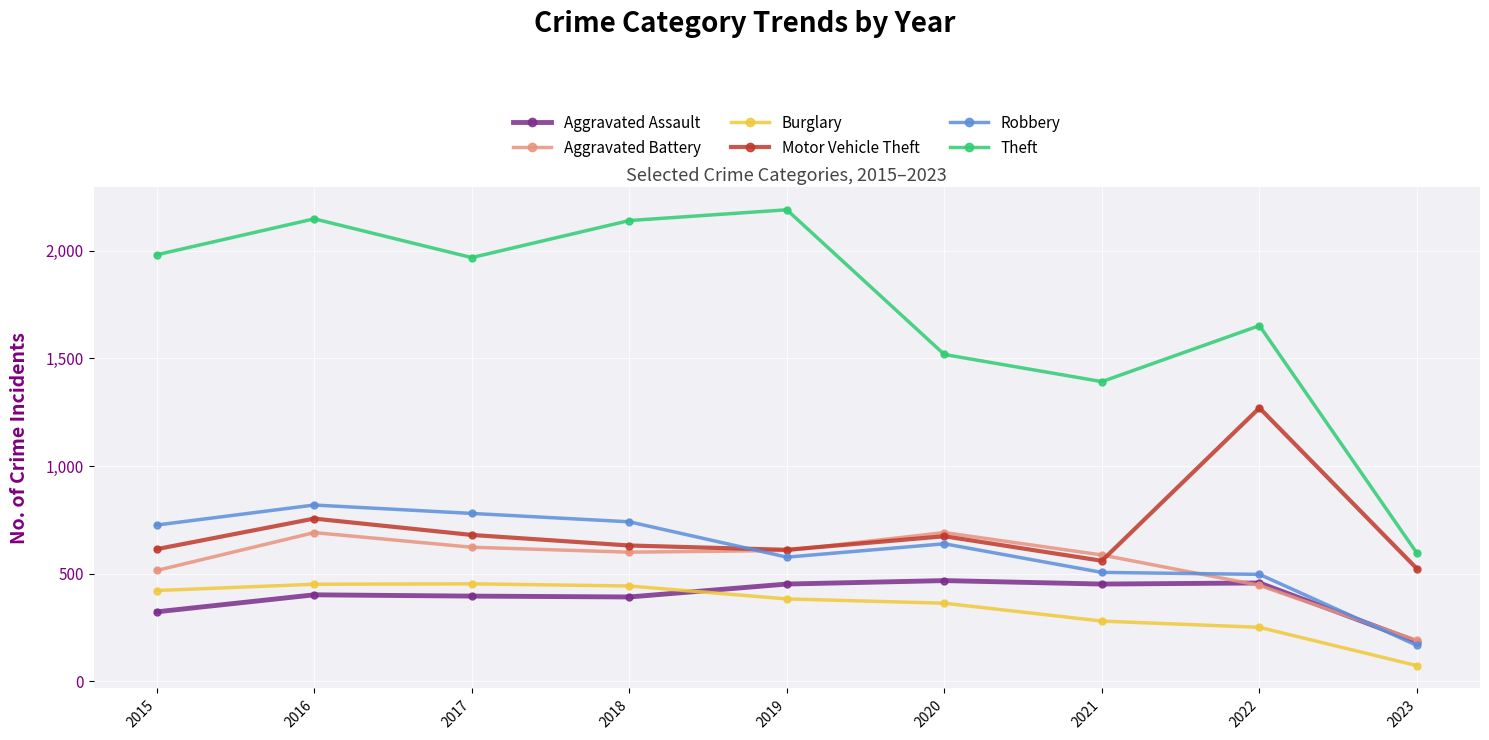

The value of Motor Vehicle Theft at 2018 is 631. True or false?

True